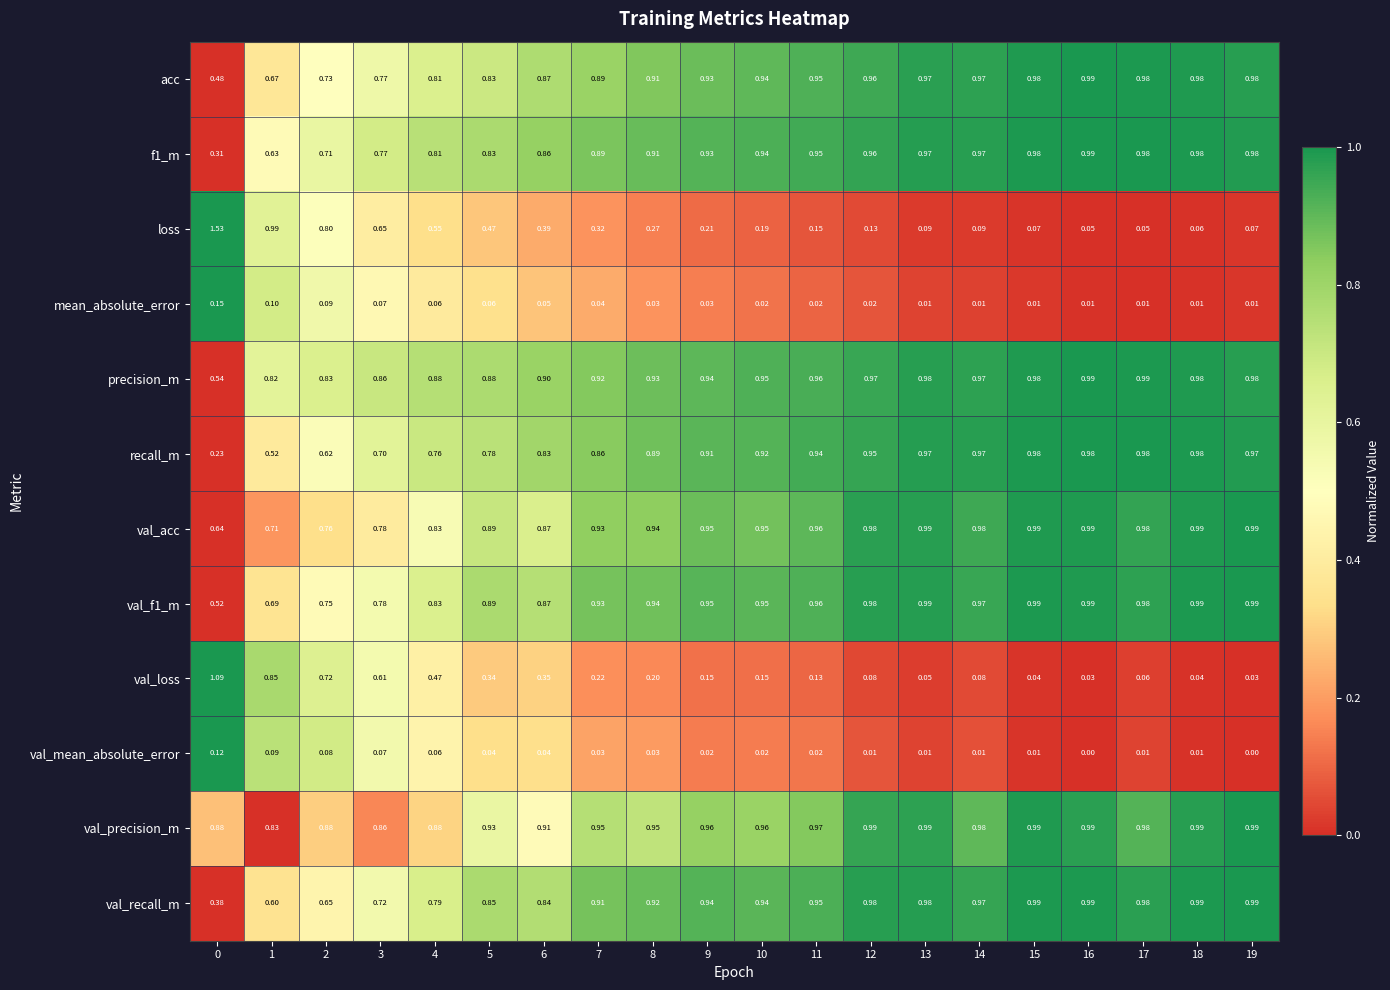

Is the value of val_loss at 3 greater than the value of acc at 16?

No